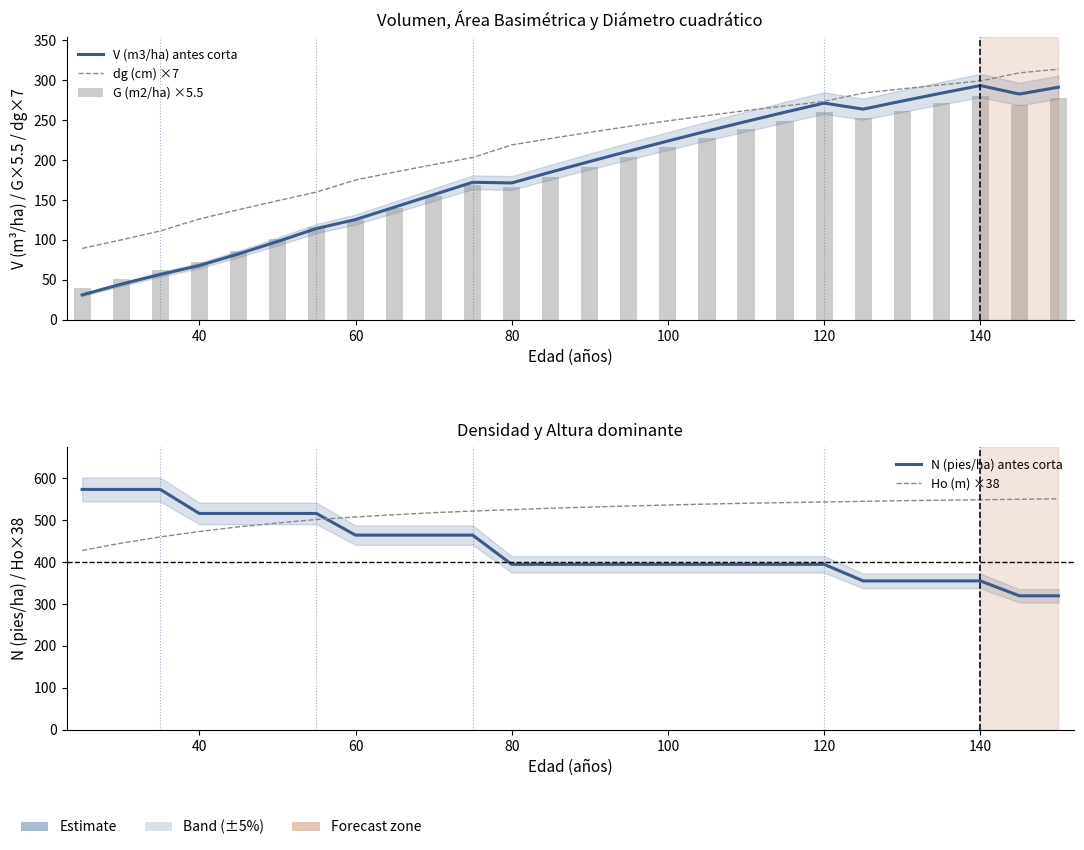

The V (m3/ha) antes corta series shows 141.2 at 100. True or false?

False